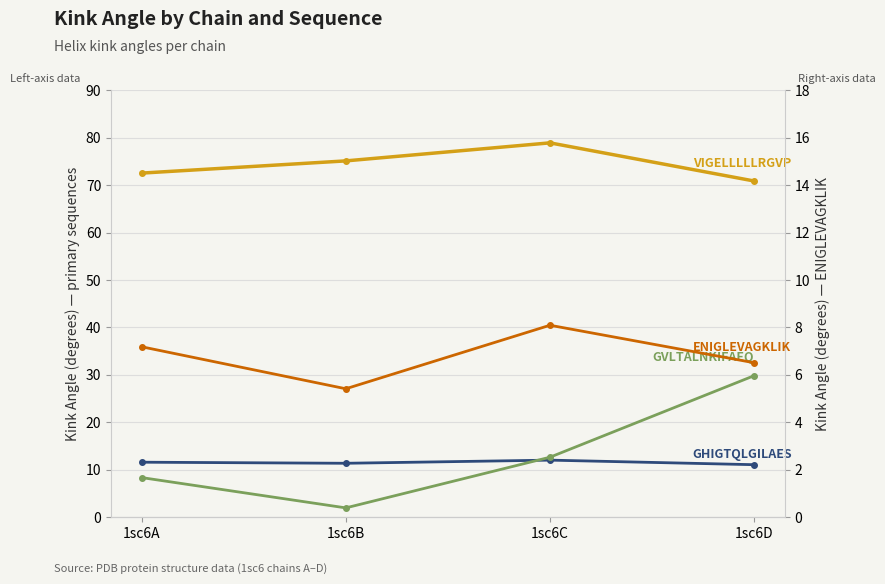

Reading left to right, list all the values displayed in this chart.

VIGELLLLLRGVP: 72.5	75.1	78.9	70.9
GHIGTQLGILAES: 11.6	11.4	12.0	11.1
GVLTALNKIFAEQ: 8.4	2.0	12.7	29.8
ENIGLEVAGKLIK: 7.2	5.4	8.1	6.5